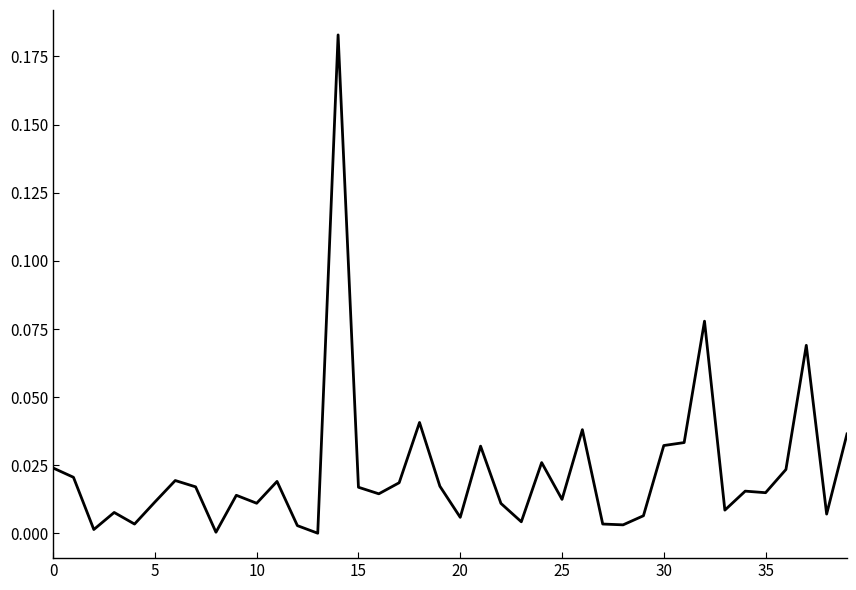

How many points are lower than both their immediate neighbors (excluding endpoints)?

13